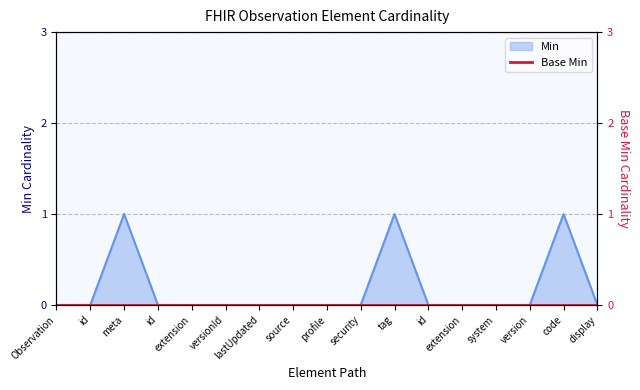

Reading left to right, list all the values displayed in this chart.

0	0	1	0	0	0	0	0	0	0	1	0	0	0	0	1	0